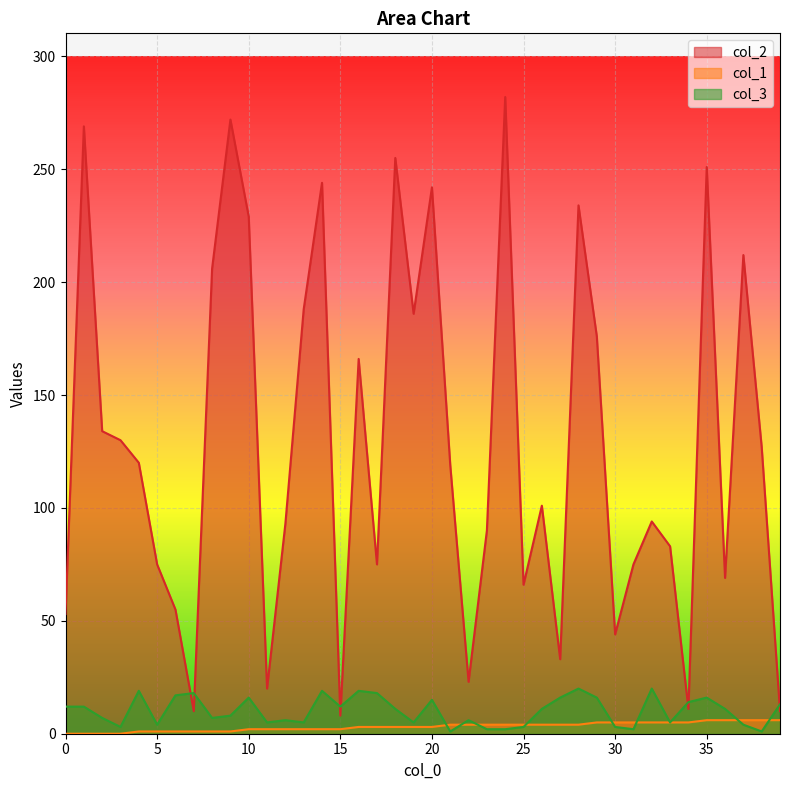

How many col_1 values are between 2 and 5?

25